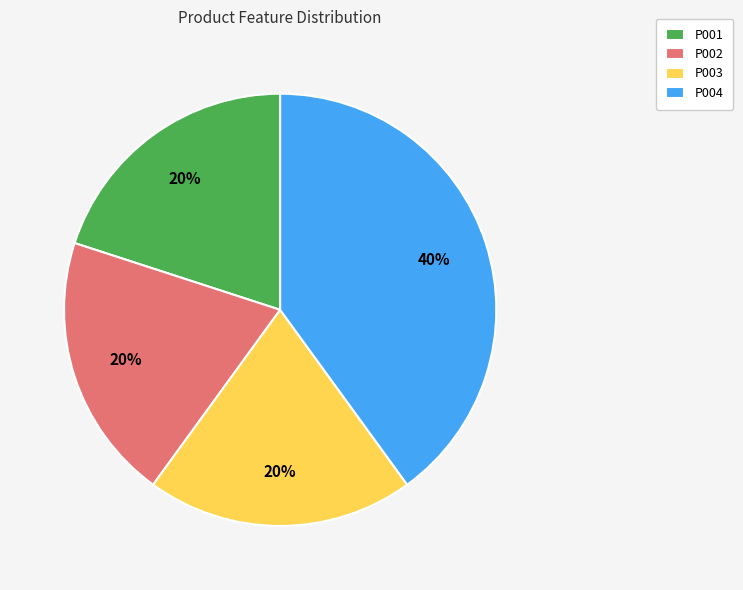

How many segments does this pie chart have?

4